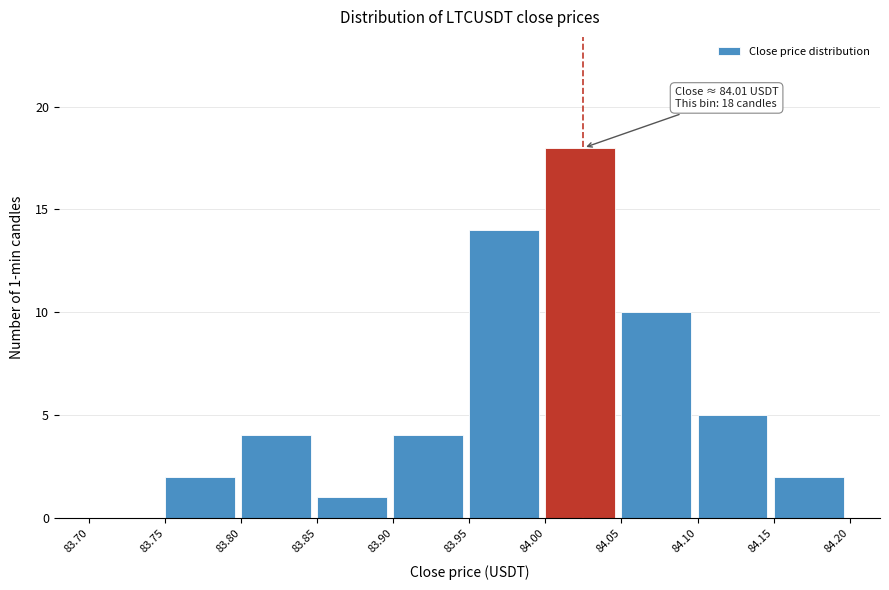

Which range on the x-axis has the tallest bar?

84.00 to 84.05